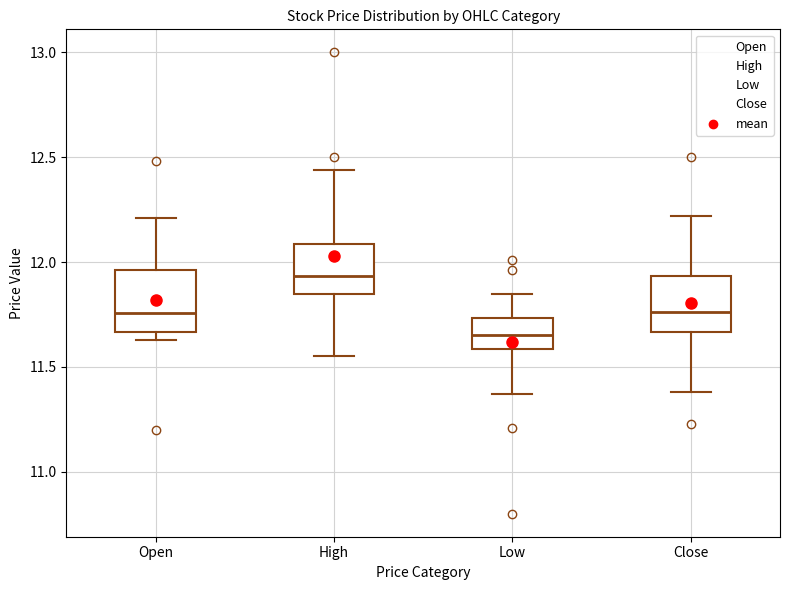

Which box has the highest median line?

High